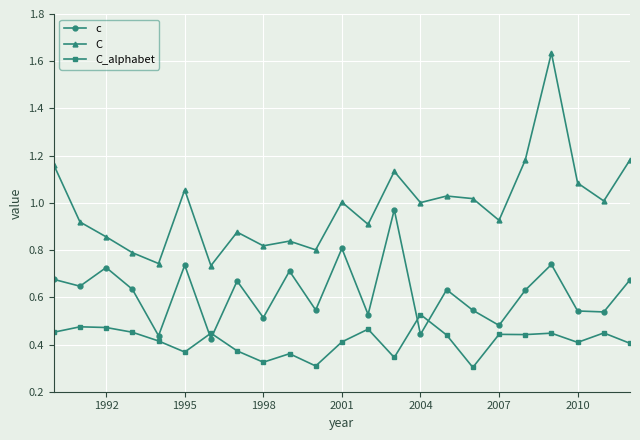

List the series in order of their peak value, highest first.

C, c, C_alphabet